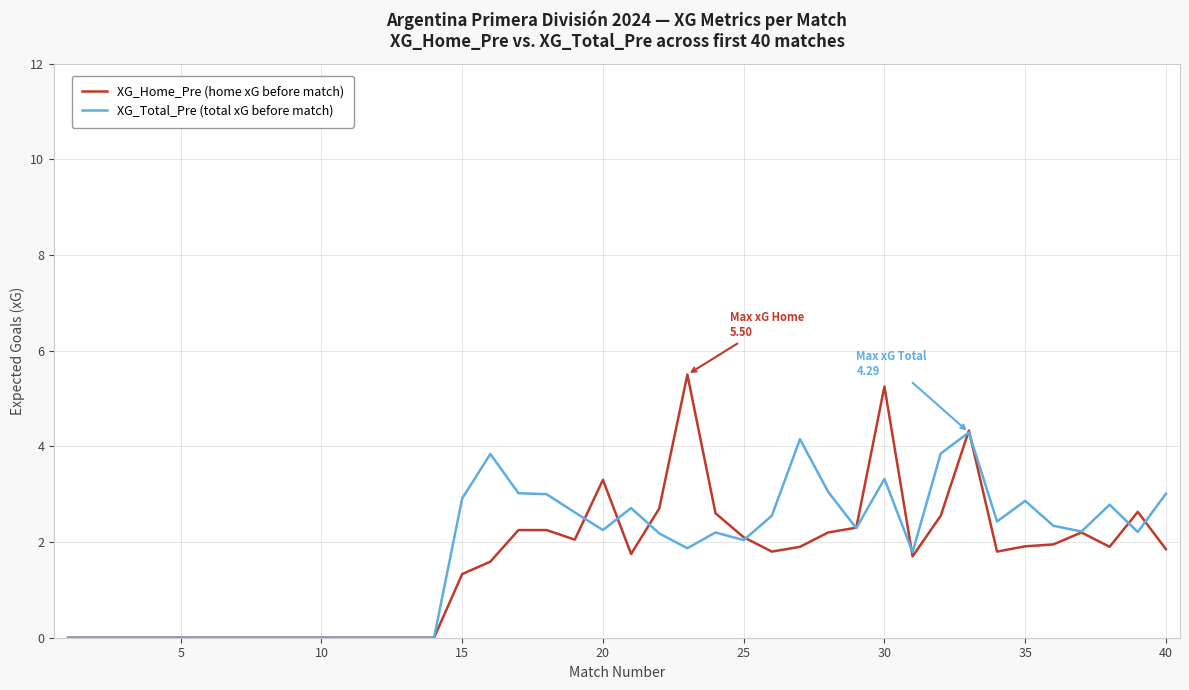

How many lines are shown in the chart?

2